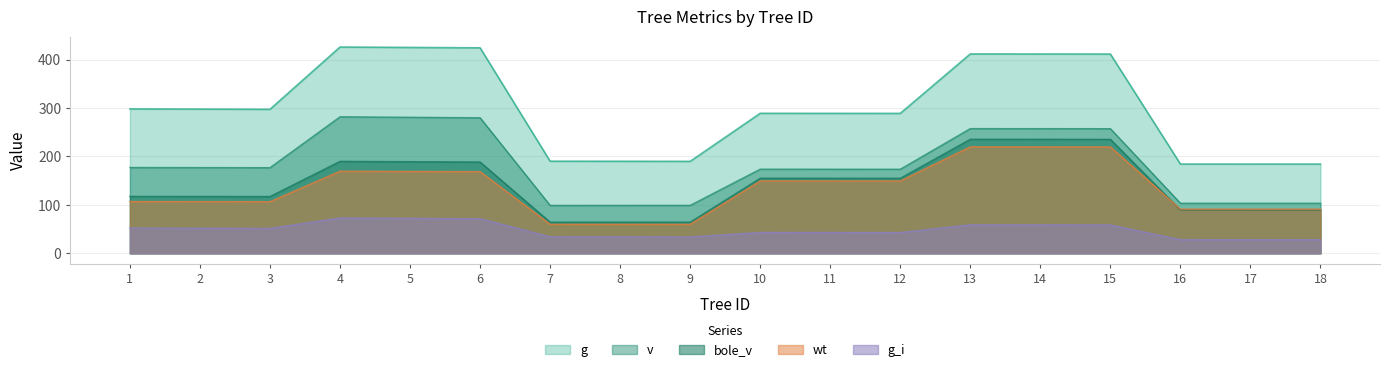

True or false: g and g_i cross at least once.

False